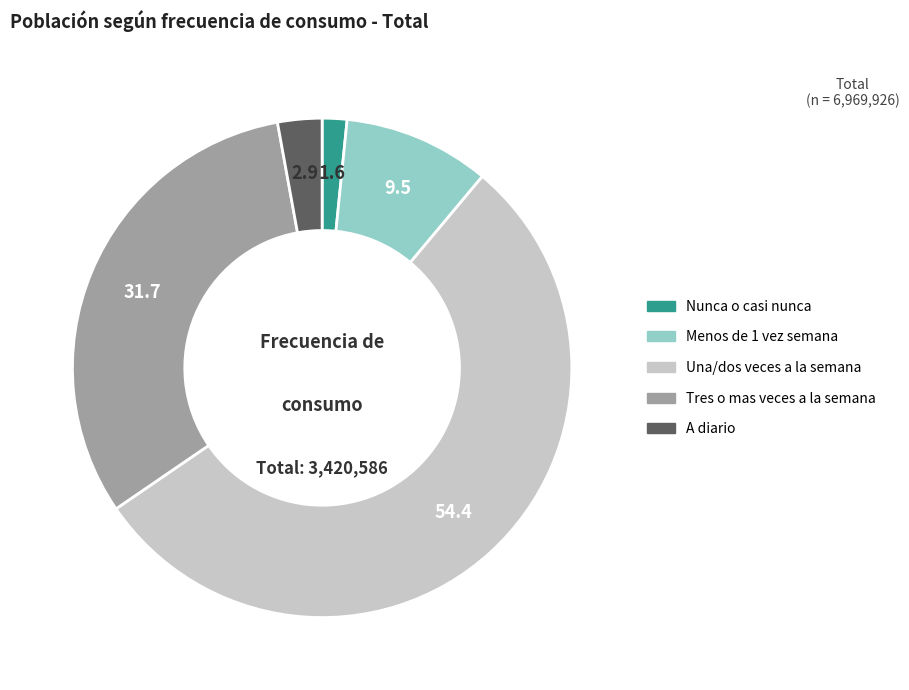

Rank the categories by value from lowest to highest.

Nunca o casi nunca, A diario, Menos de 1 vez semana, Tres o mas veces a la semana, Una/dos veces a la semana